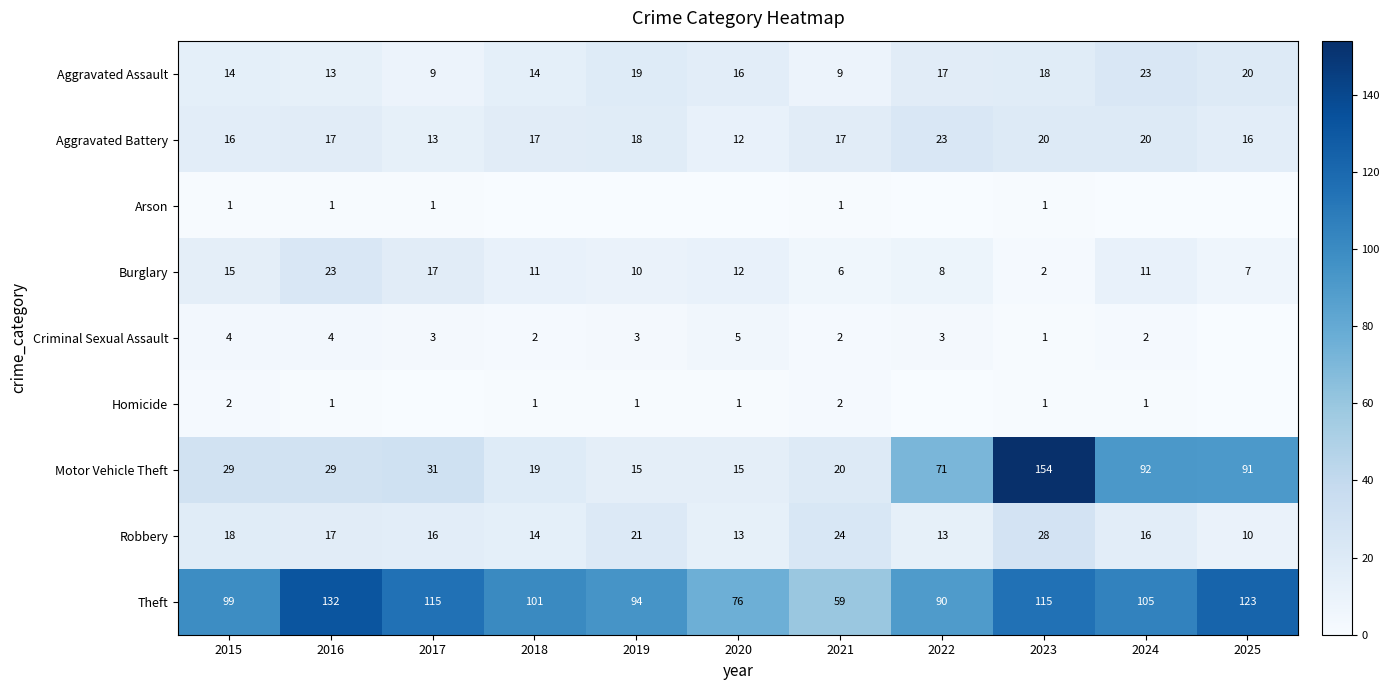

Which series changed the most between 2015 and 2016?

Theft